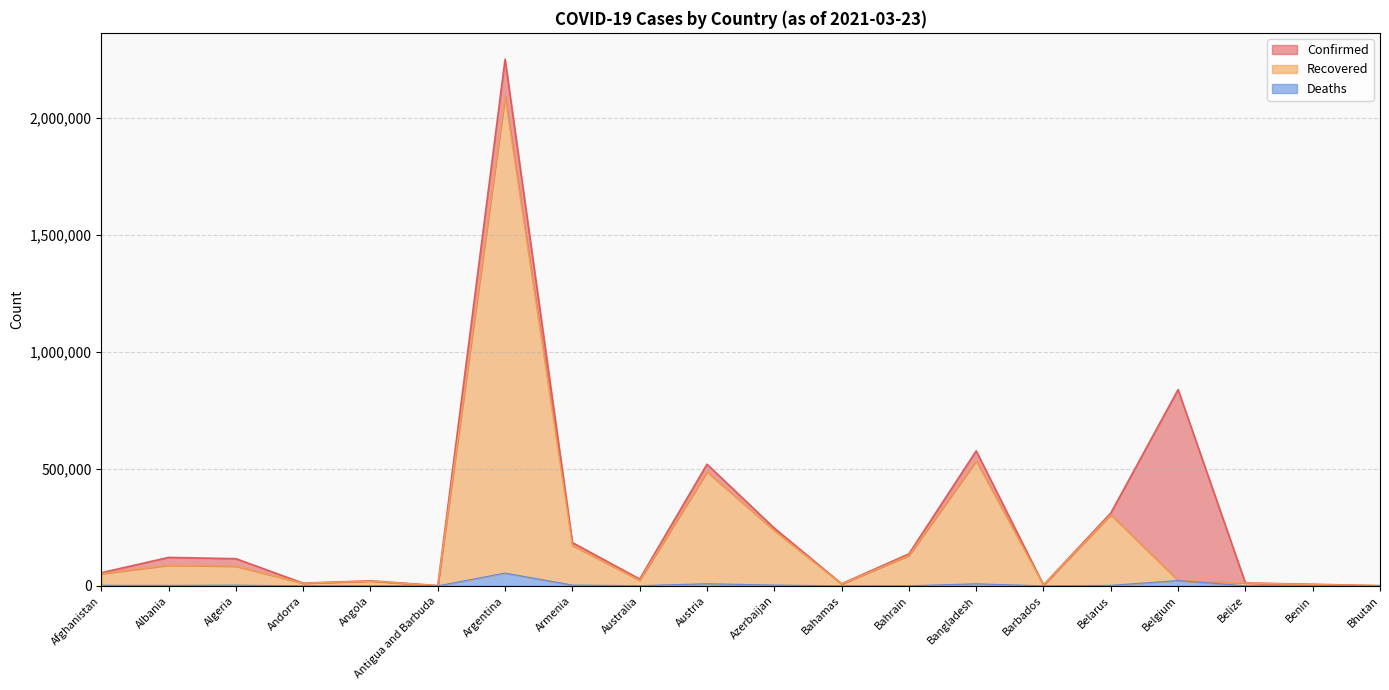

At which category does Recovered reach its first local peak?

Albania